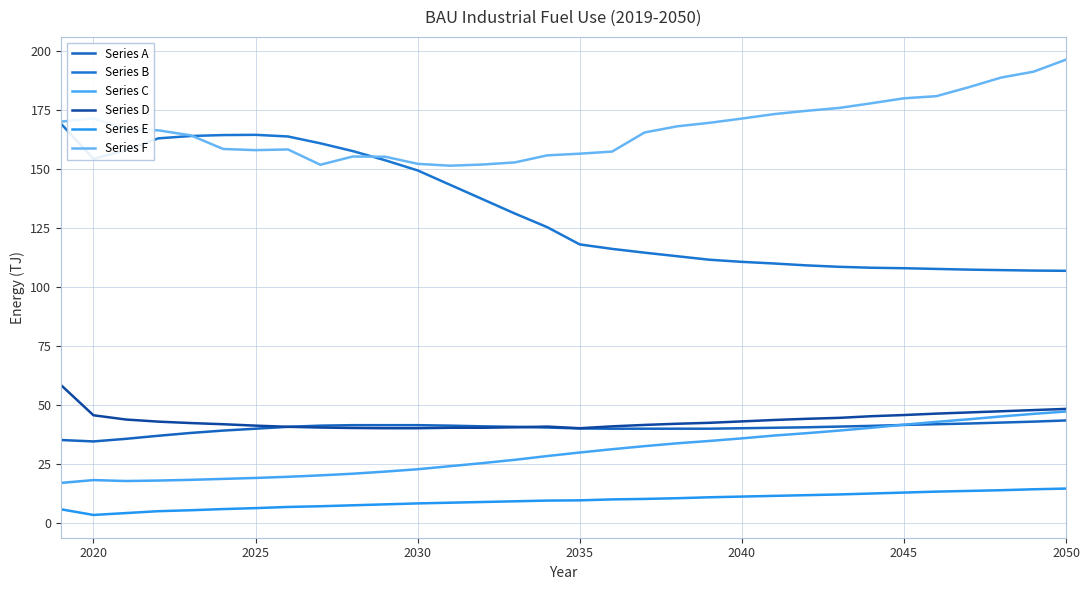

True or false: Series E and Series F intersect in this chart.

False